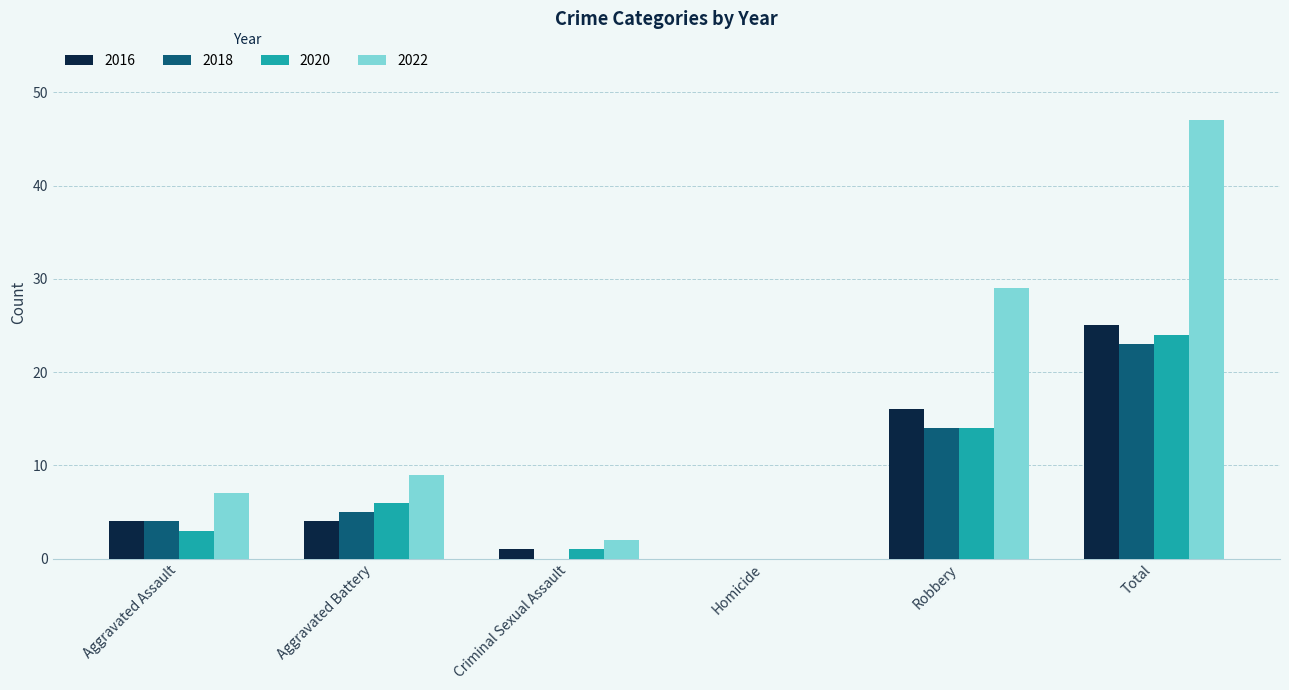

What are all the series names shown in the legend?

2016, 2018, 2020, 2022